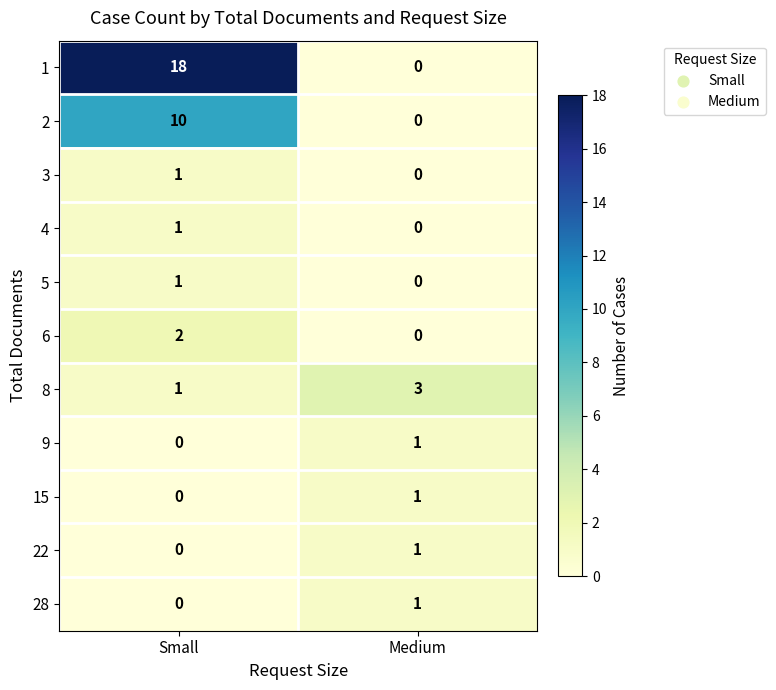

List the labels in order of 9 value, largest first.

Medium, Small